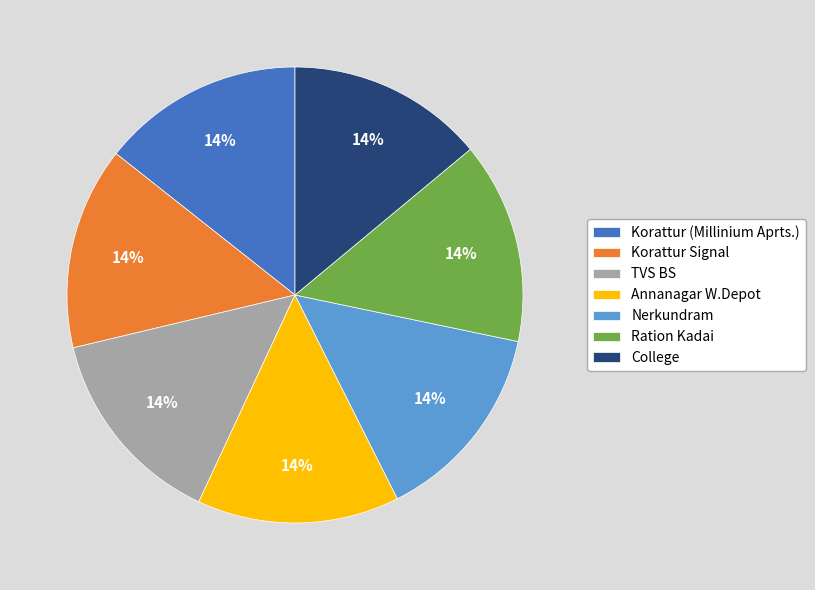

True or false: Annanagar W.Depot accounts for 1% of the total.

False